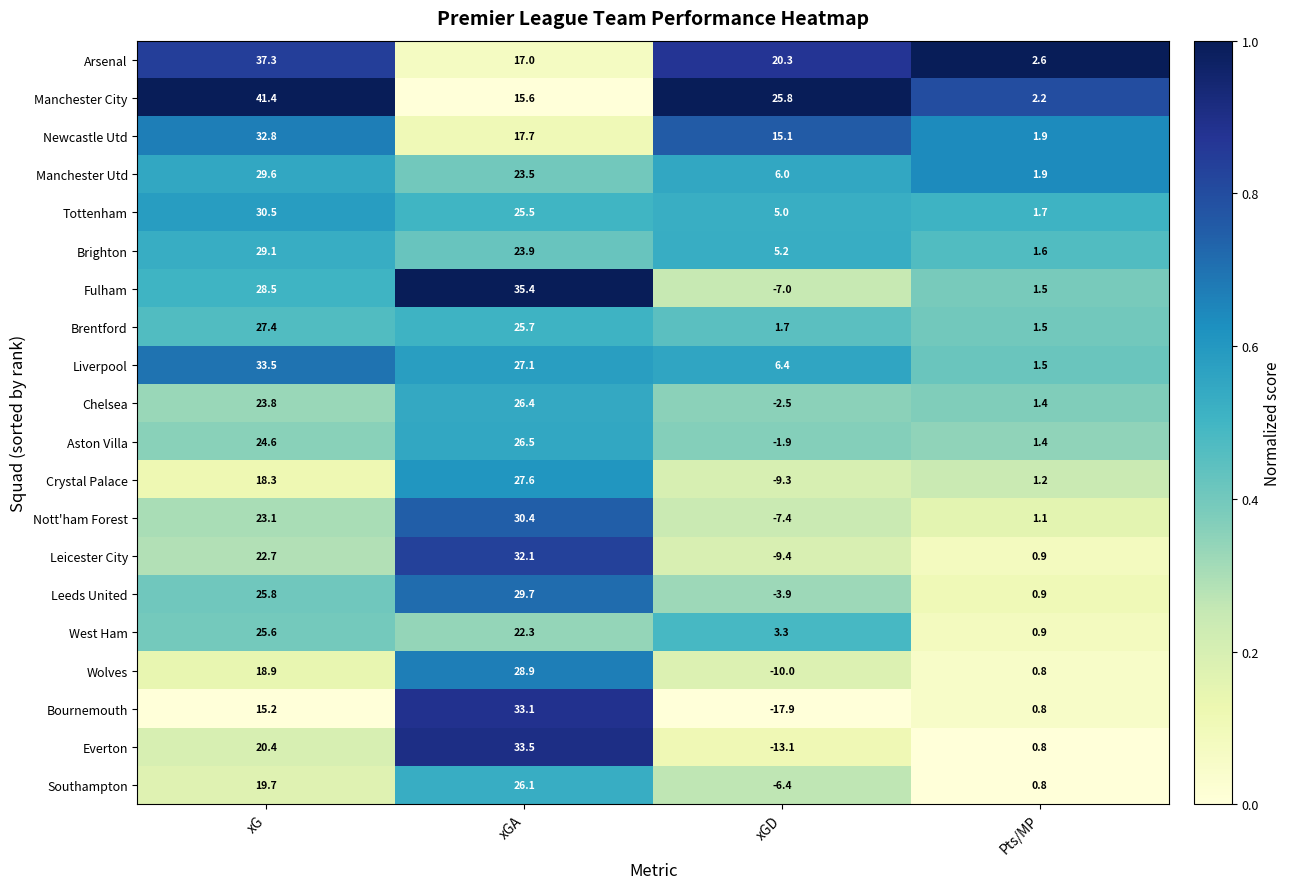

What is the difference between the Leicester City values at xGD and xGA?

41.5